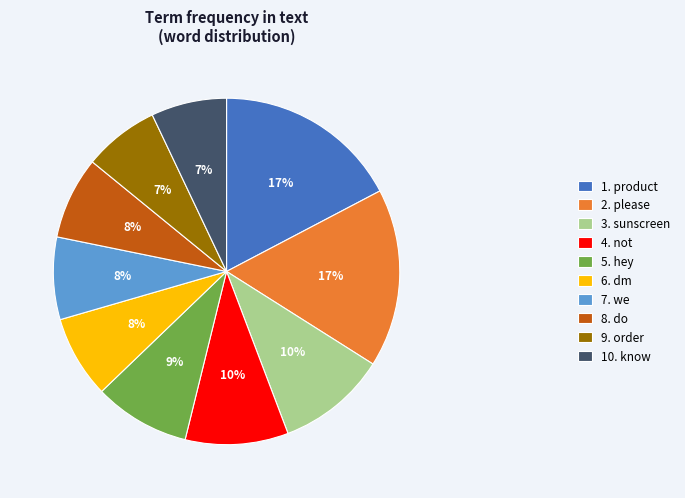

Which has a higher value, 9. order or 3. sunscreen?

3. sunscreen